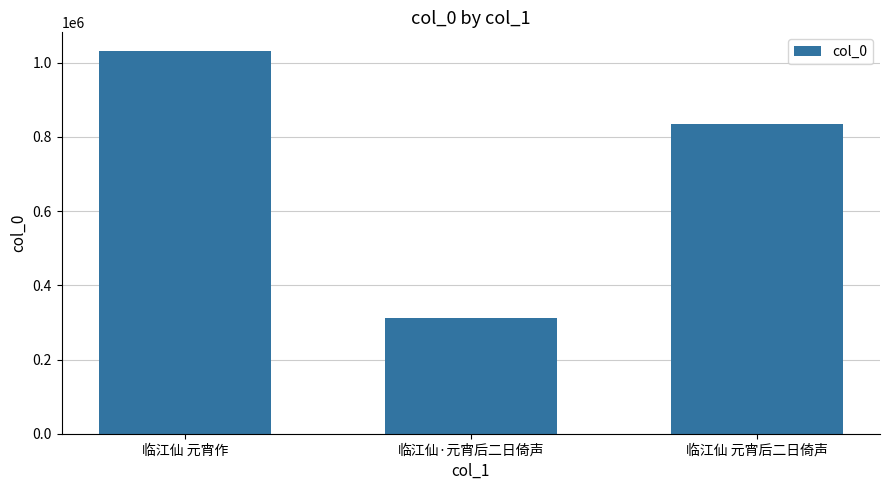

What is the difference between the maximum and minimum values?

716946